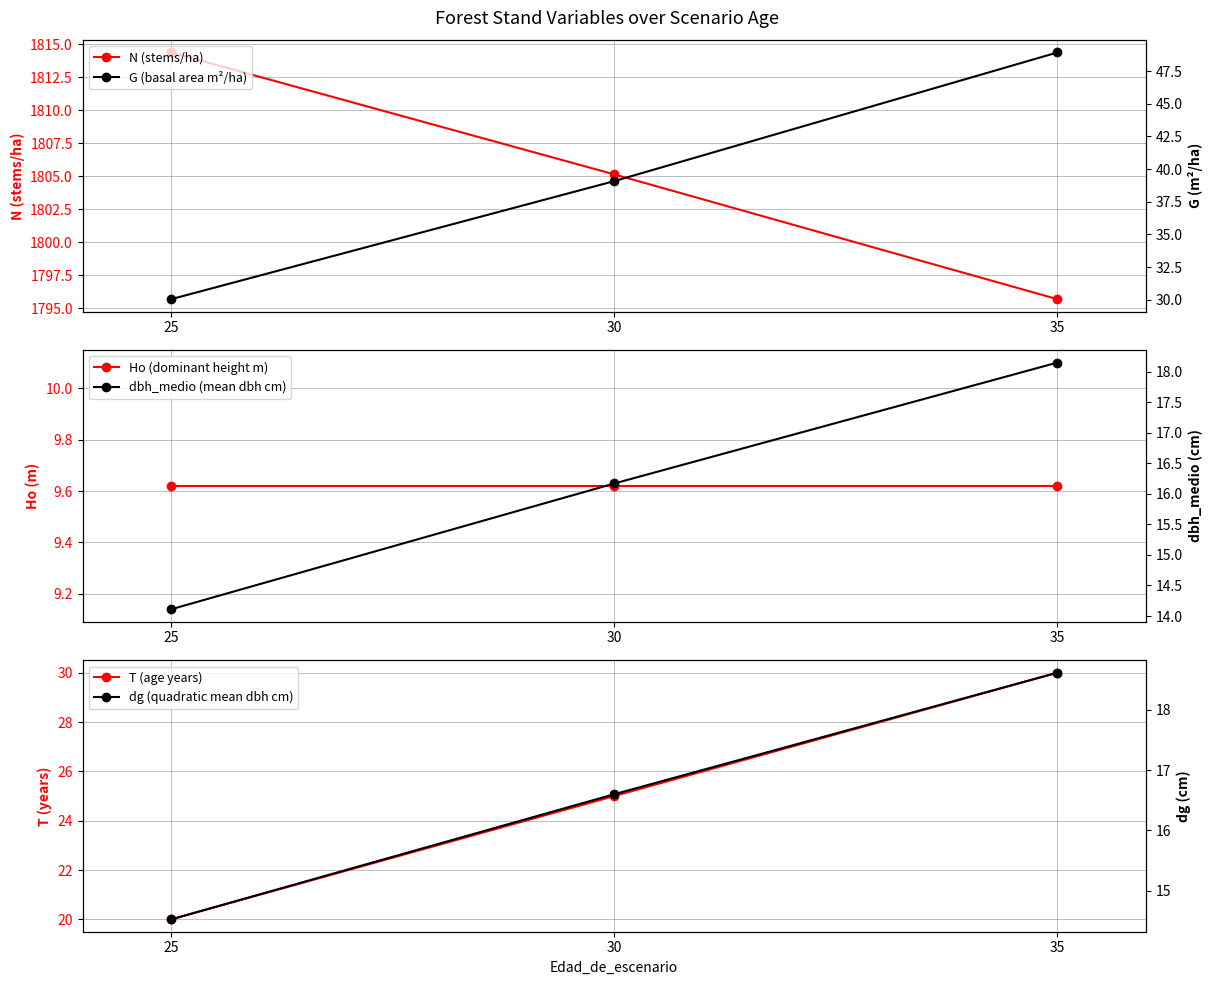

Reading left to right, extract all data points from this chart.

N (stems/ha): 1814.4	1805.1	1795.7
Ho (dominant height m): 9.6	9.6	9.6
T (age years): 20.0	25.0	30.0
G (basal area m²/ha): 30.1	39.1	48.9
dbh_medio (mean dbh cm): 14.1	16.2	18.1
dg (quadratic mean dbh cm): 14.5	16.6	18.6